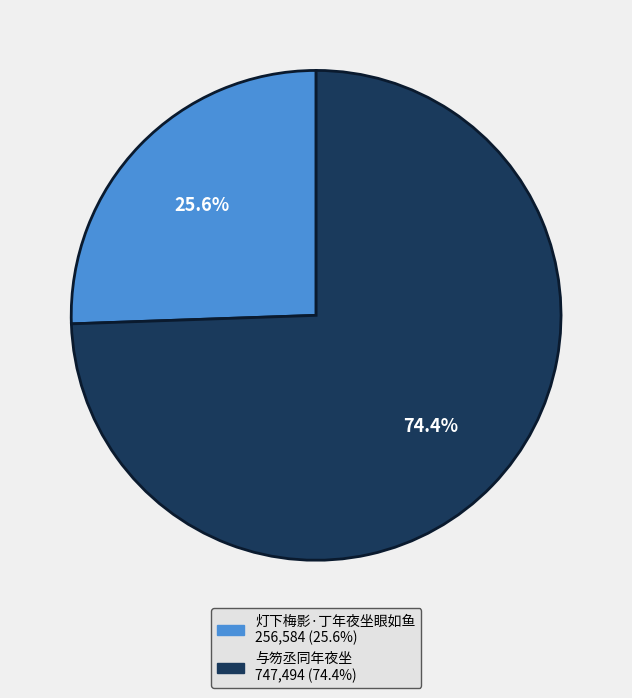

Does 与笏丞同年夜坐 represent more than half of the total?

Yes